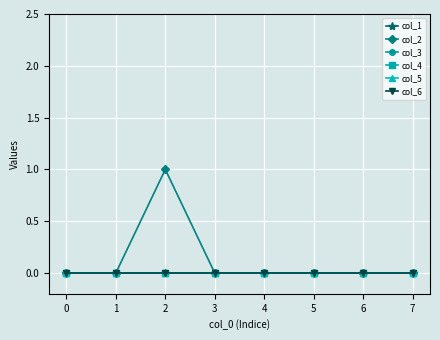

Which series changed the most between 0 and 4?

col_1